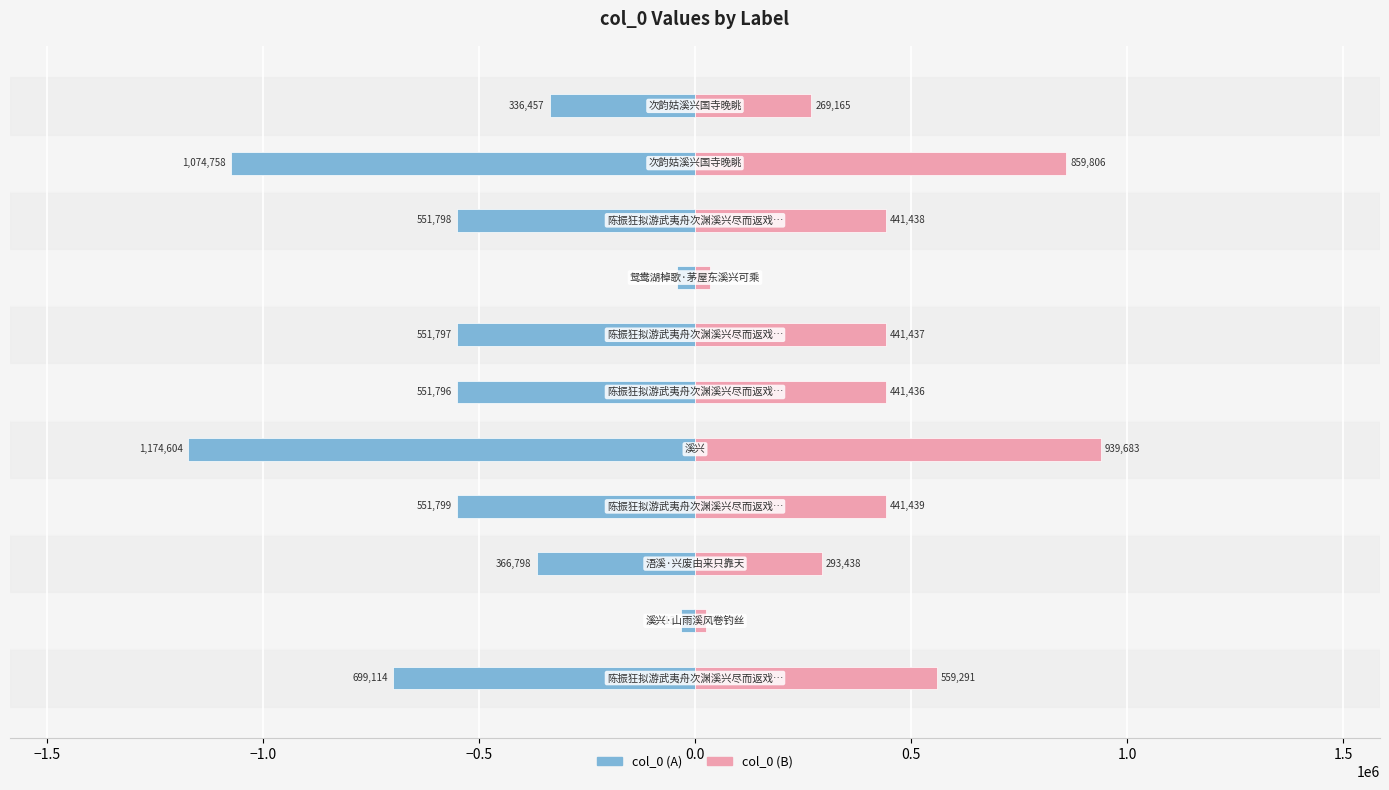

What is the difference between the maximum and minimum values in the col_0 (right) series?

914152.8